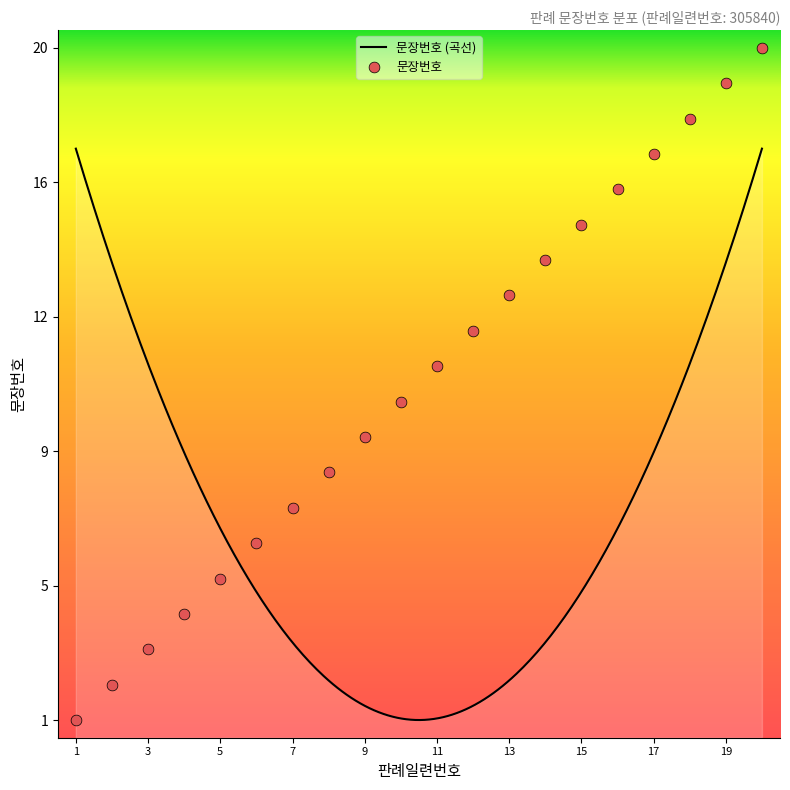

What is the change in value from 11 to 14?

+3